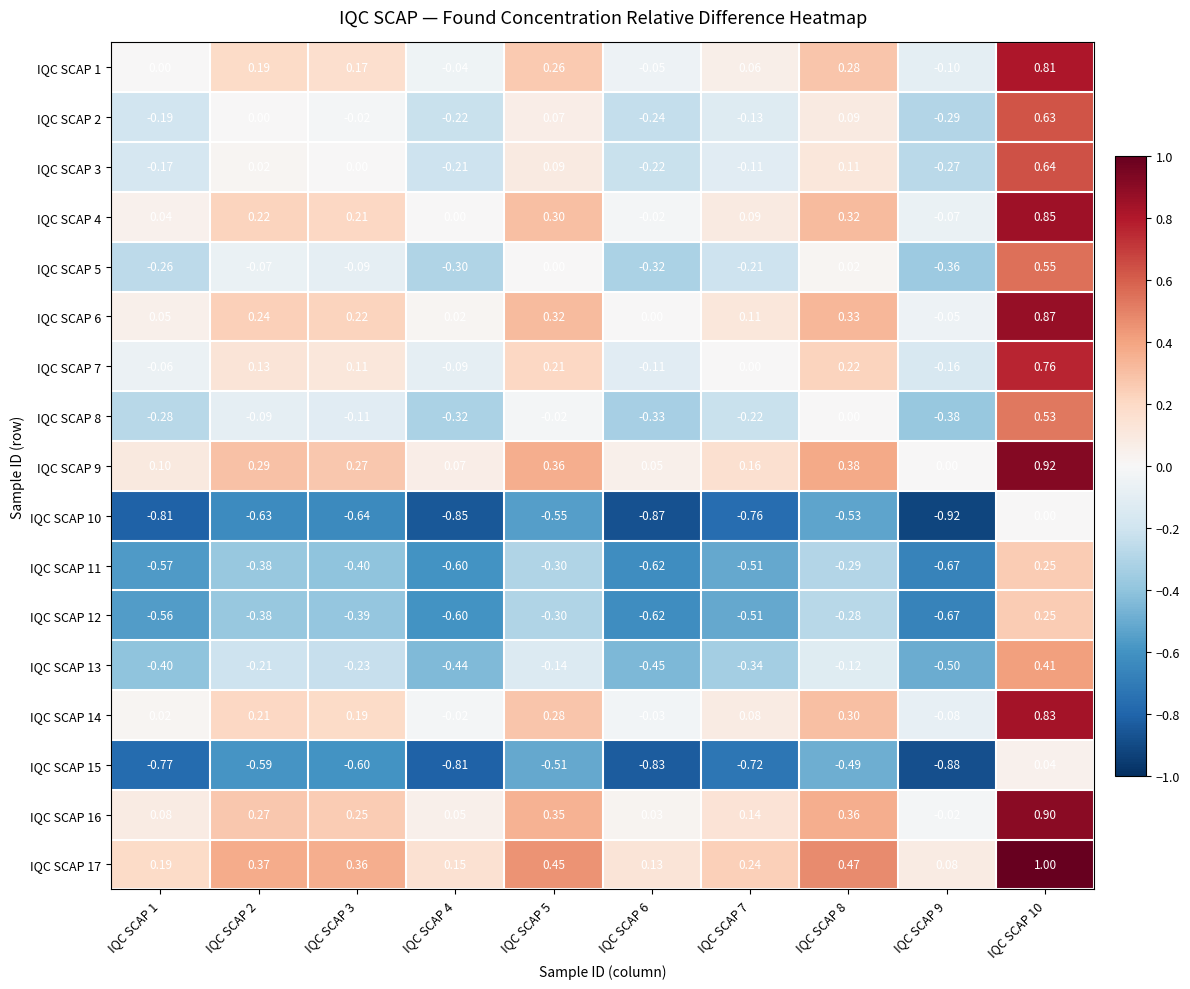

What is the greatest value displayed?

1.0